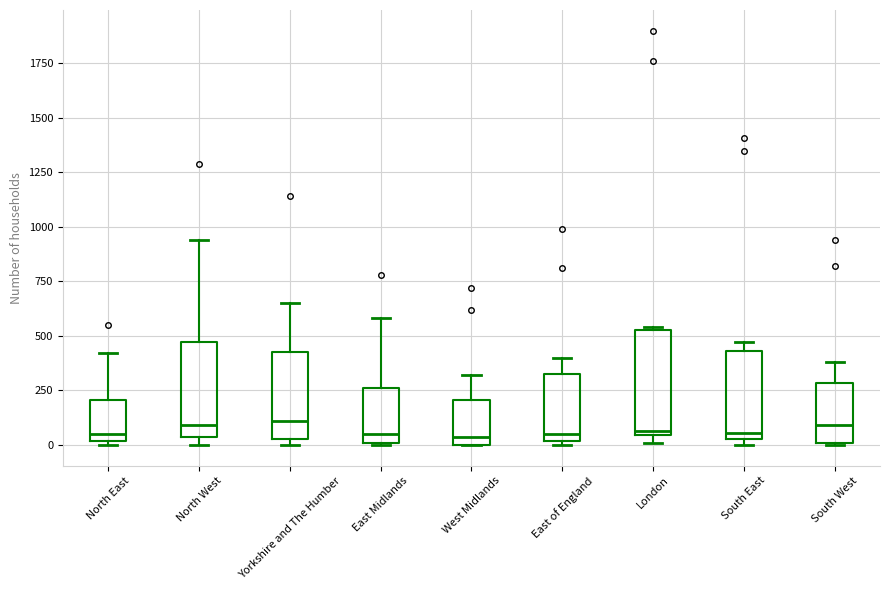

Where is the upper edge of the box for London on the y-axis? The values are not printed on the chart, so give them approximately, as read against the axis.

550